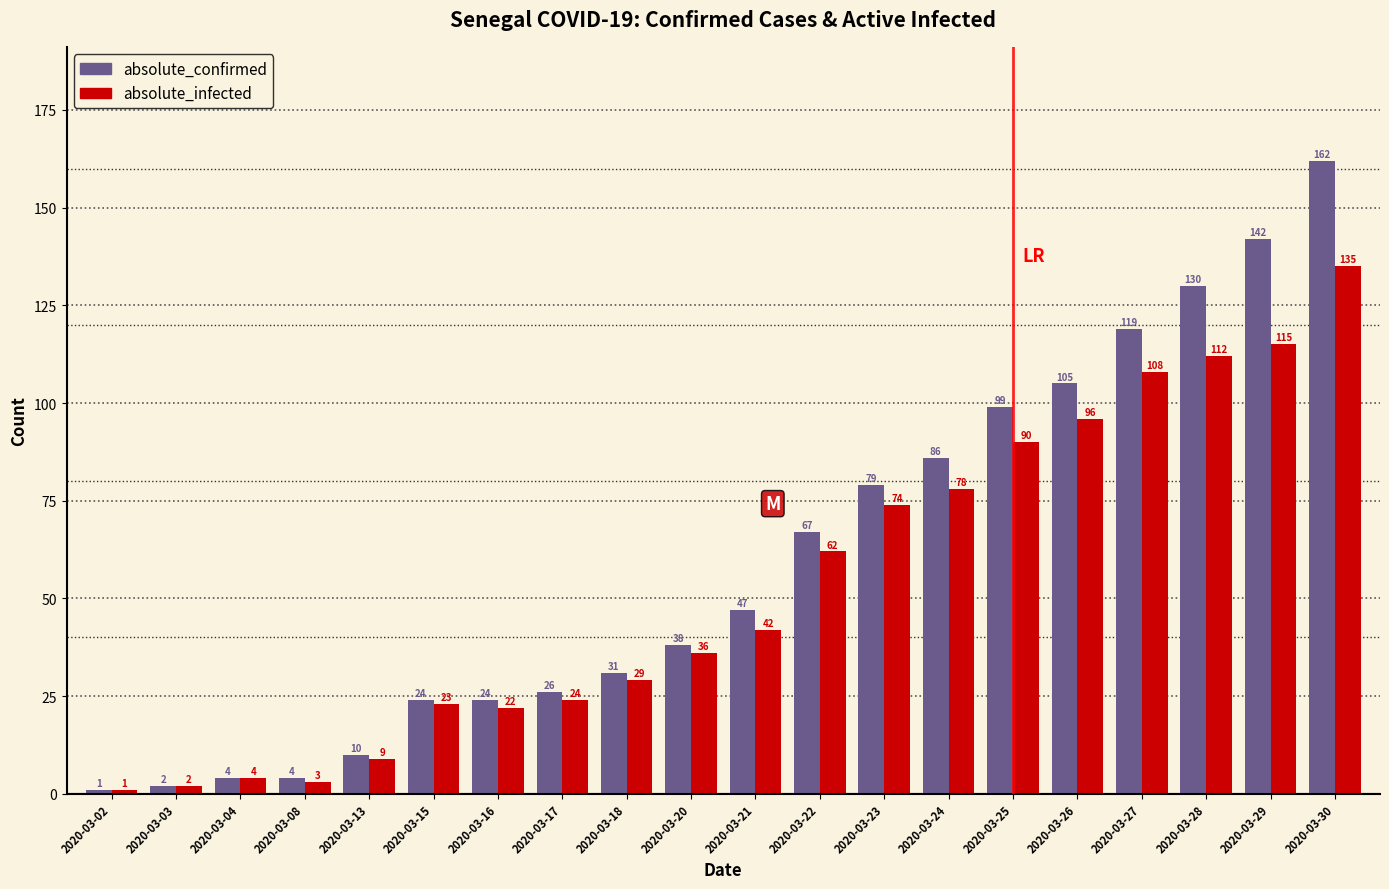

How many values in the absolute_confirmed series are below 47?

10